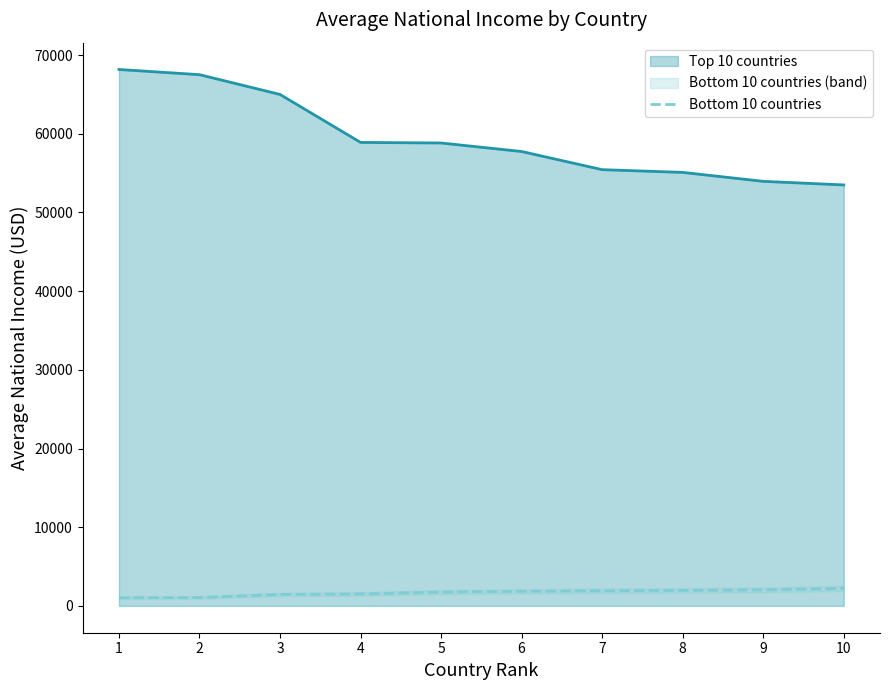

Does the chart display data point markers on the line(s)?

No